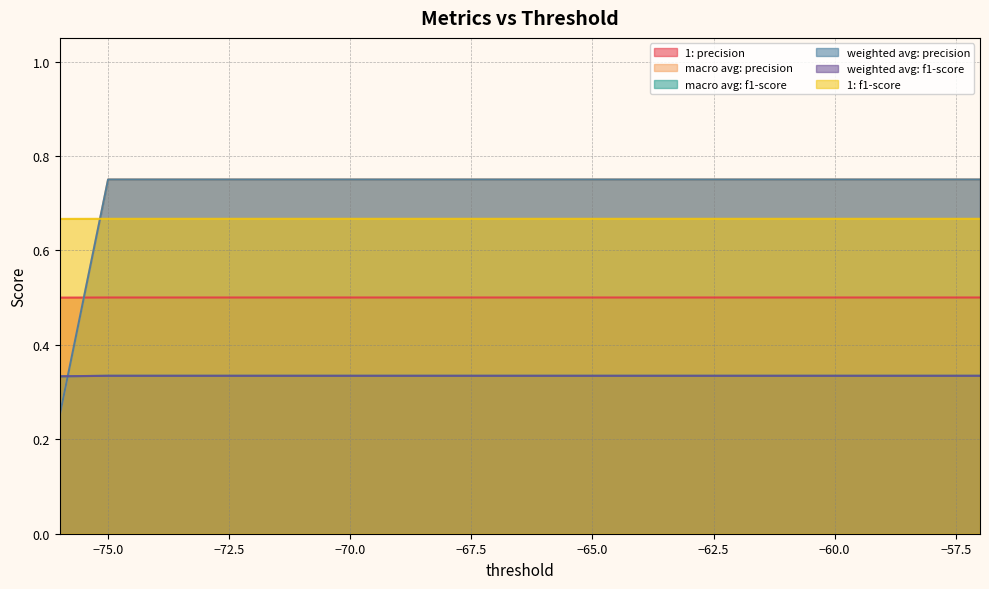

What is the value of the 1: f1-score point at the 10th from the left?

0.7